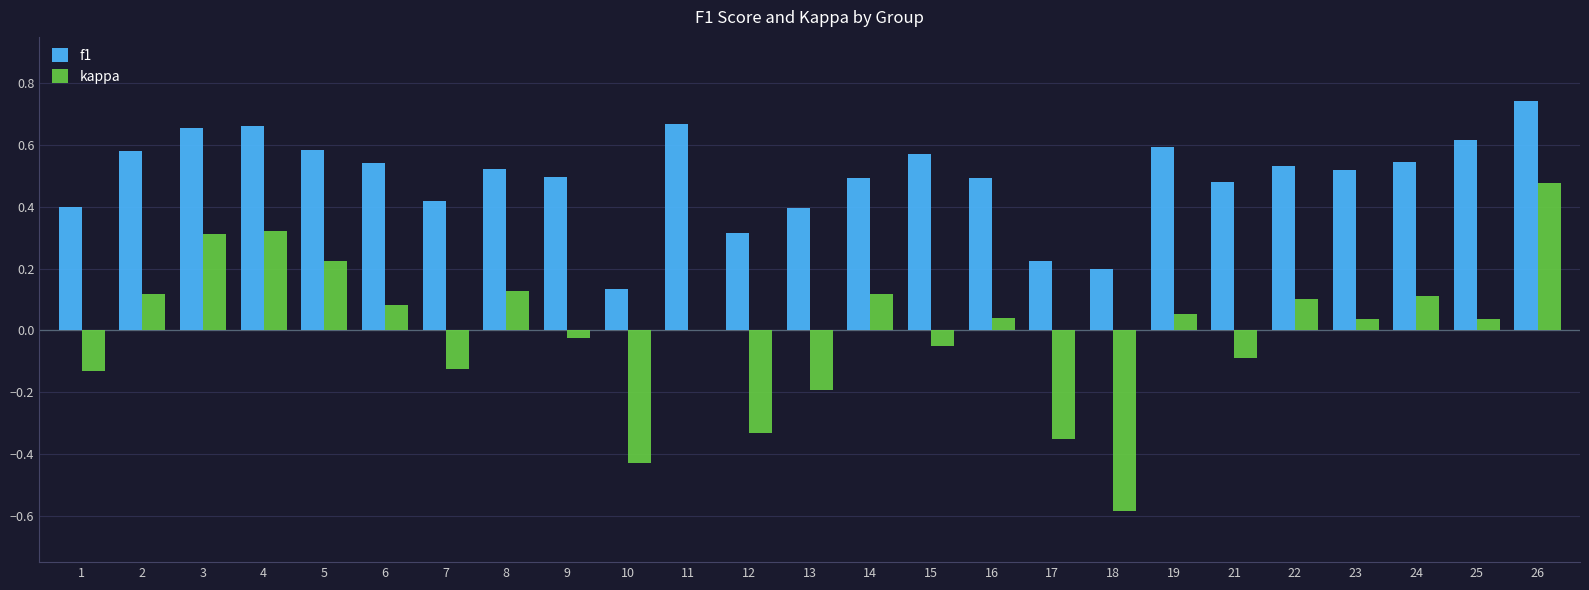

Is the value of f1 at 21 greater than the value of kappa at 7?

Yes